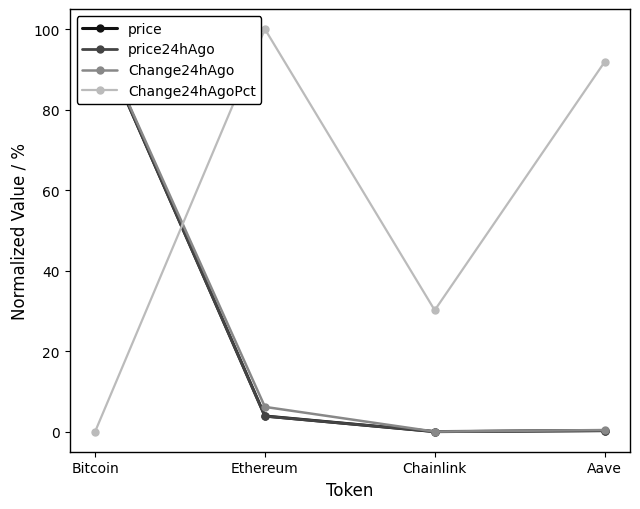

What is the greatest value displayed?

100.0